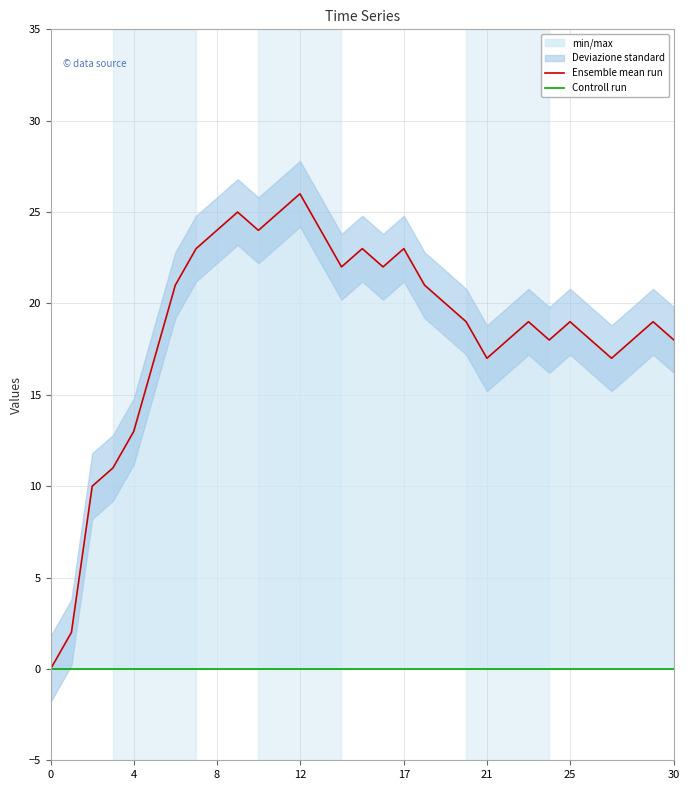

What is the total value across all series at 25?

21